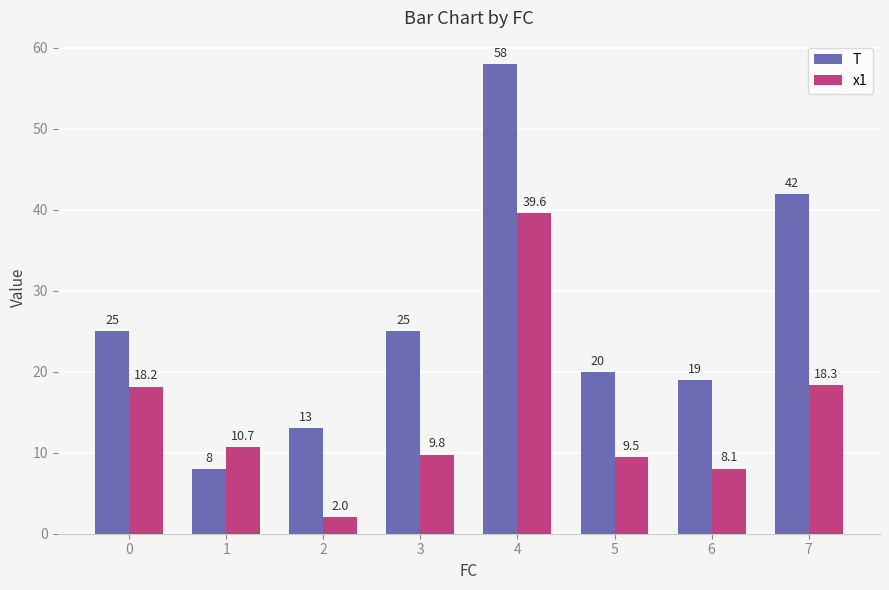

Which label corresponds to the largest value in the chart?

4